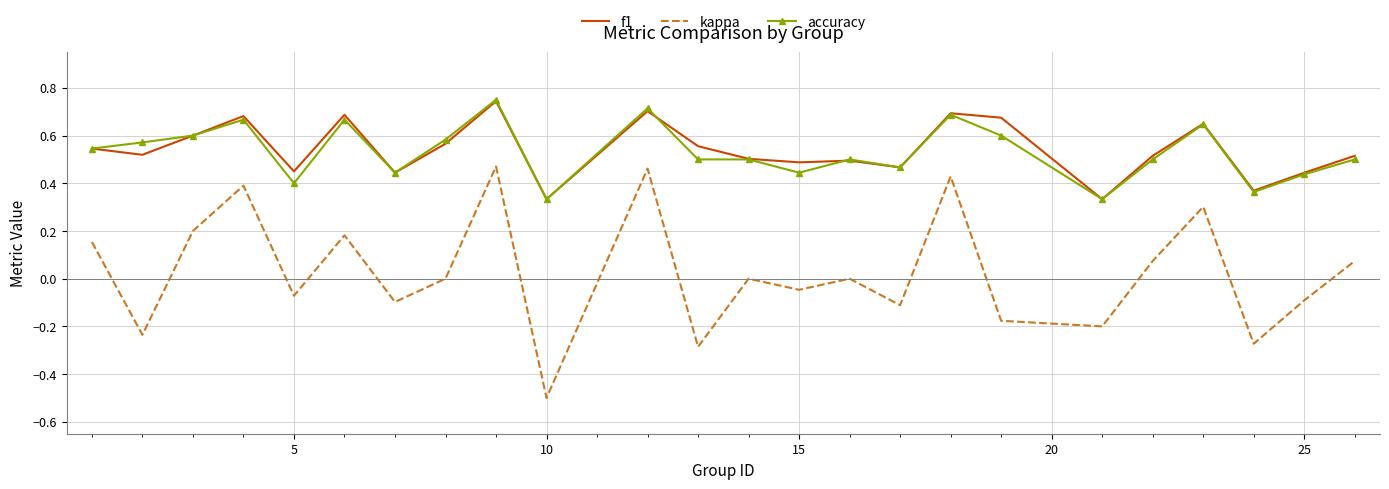

What is the minimum value shown in the chart?

-0.5